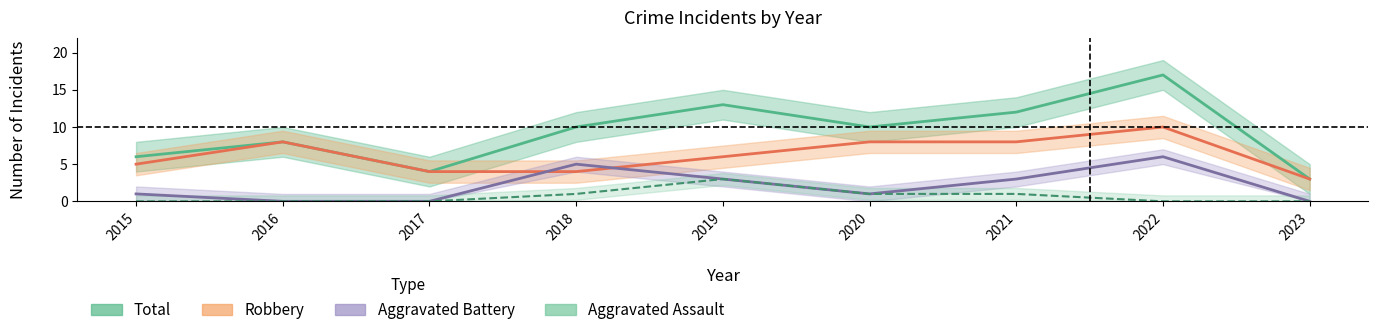

At which label does Robbery first exceed 6?

2016